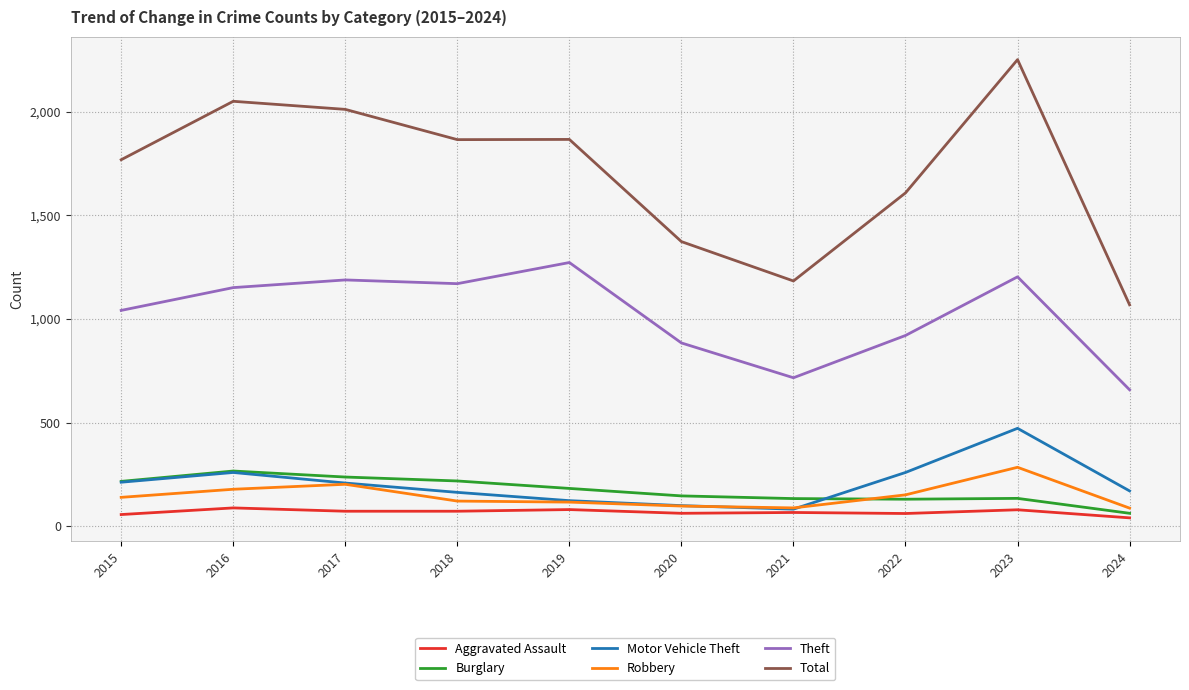

Count the number of data series in this chart.

6